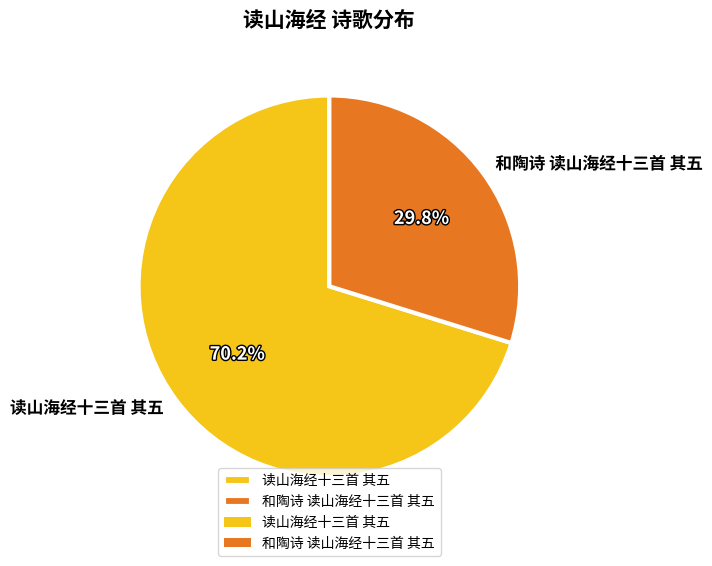

What is the ratio of the value at 和陶诗 读山海经十三首 其五 to the value at 读山海经十三首 其五?

0.4